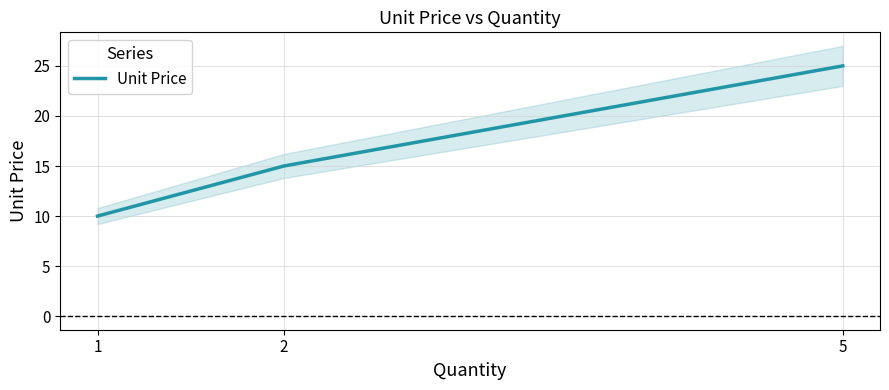

At which category does the chart reach its minimum across all series?

1